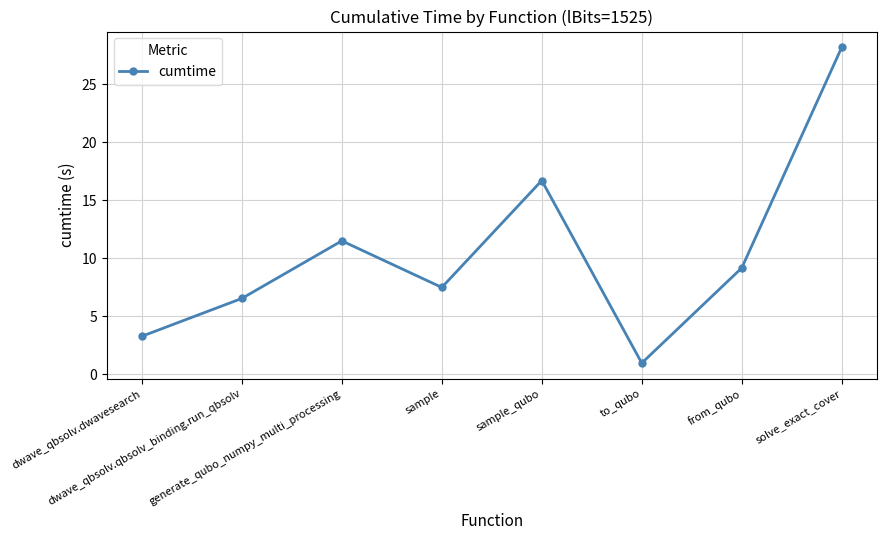

How many points are lower than both their immediate neighbors (excluding endpoints)?

2